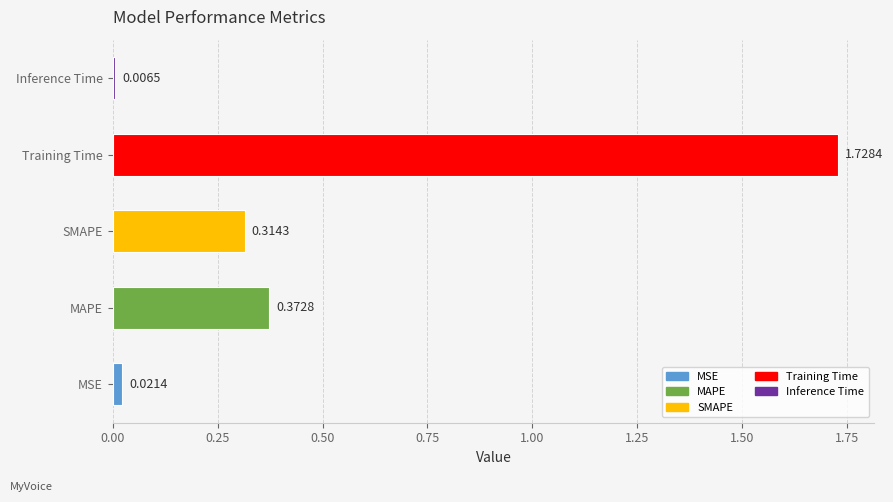

What is the sum of the values at MAPE and SMAPE?

0.7